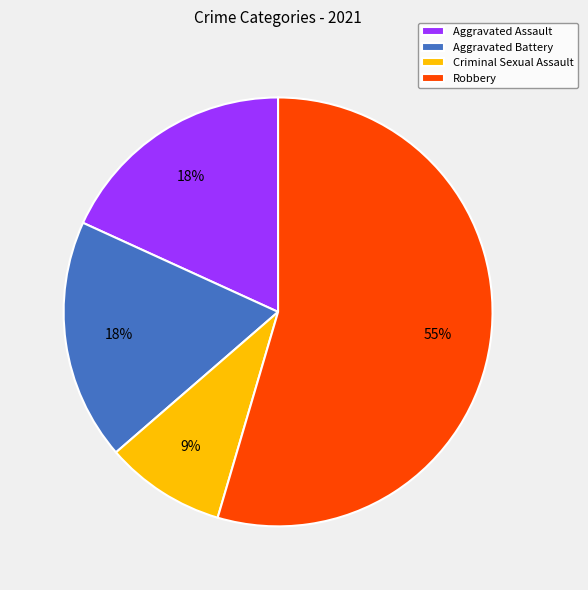

What percentage is the Robbery slice, to the nearest percent?

55%